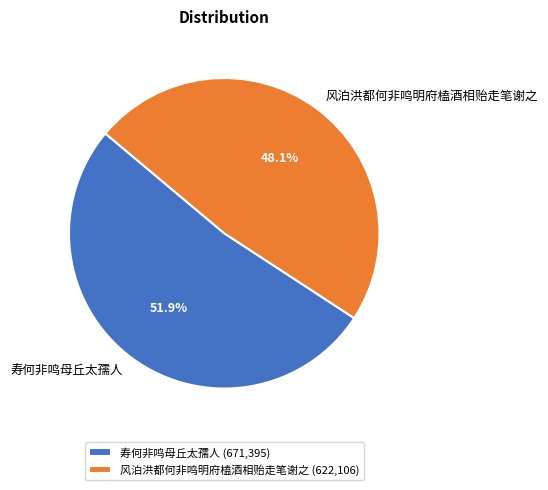

Which slice represents more than half of the pie?

寿何非鸣母丘太孺人